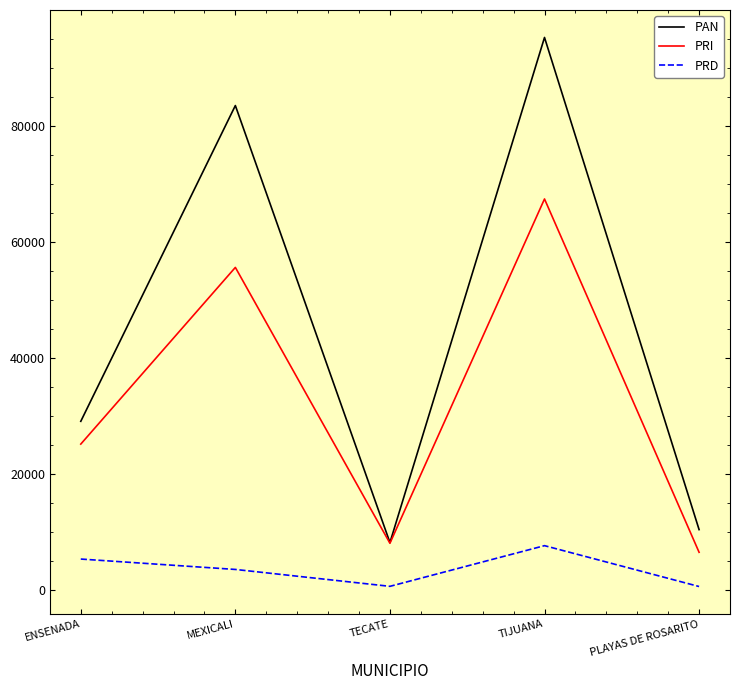

In PAN, how many points are lower than both neighbors (excluding endpoints)?

1